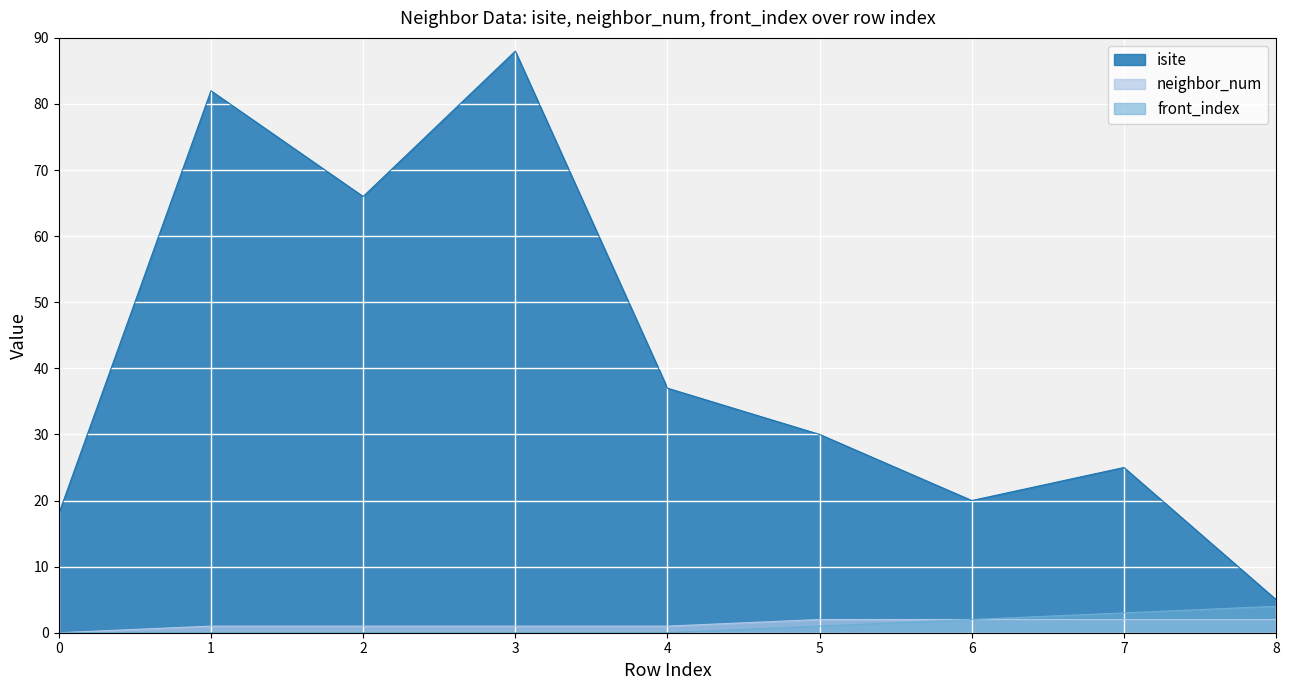

What is the sum of all front_index values?

10